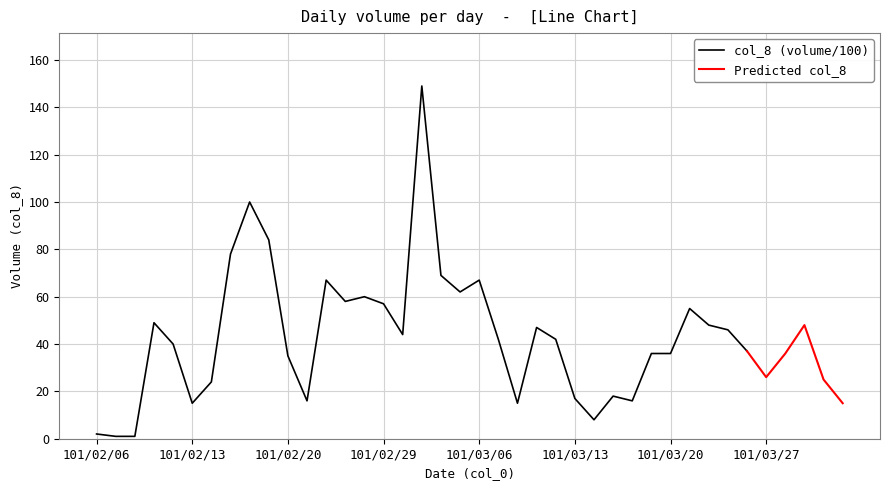

True or false: col_8 (volume/100) has a value of 26 at 101/02/13.

False